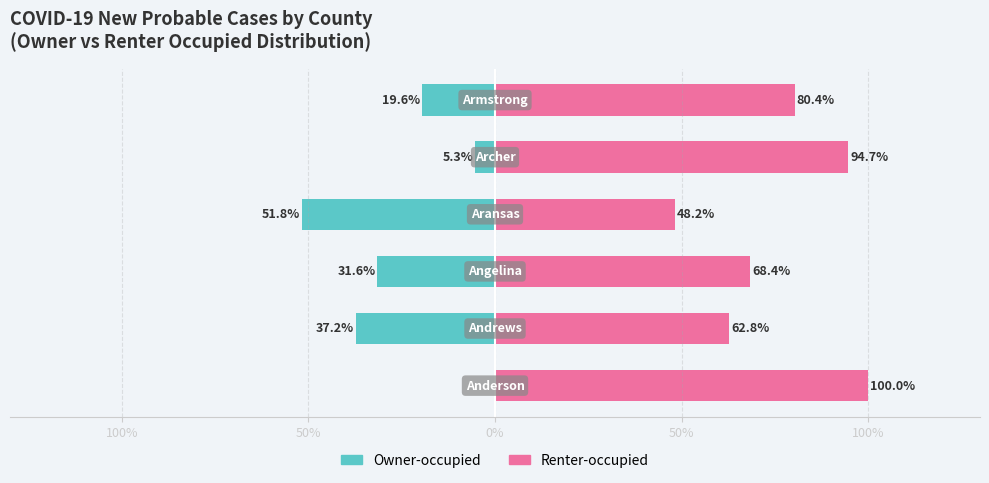

How many bars are there in total?

12